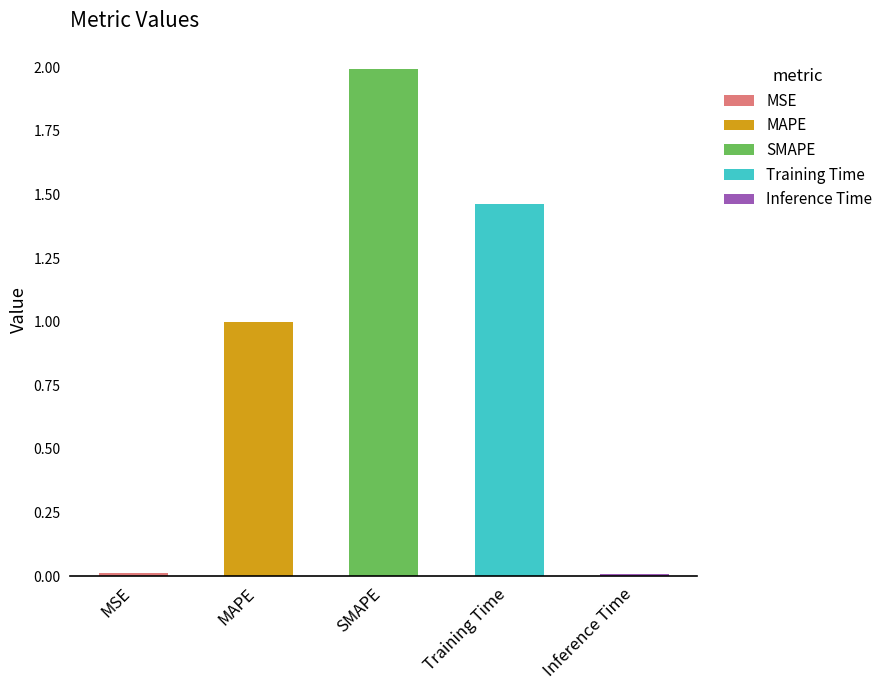

What is the label of the 3rd bar from the right?

SMAPE